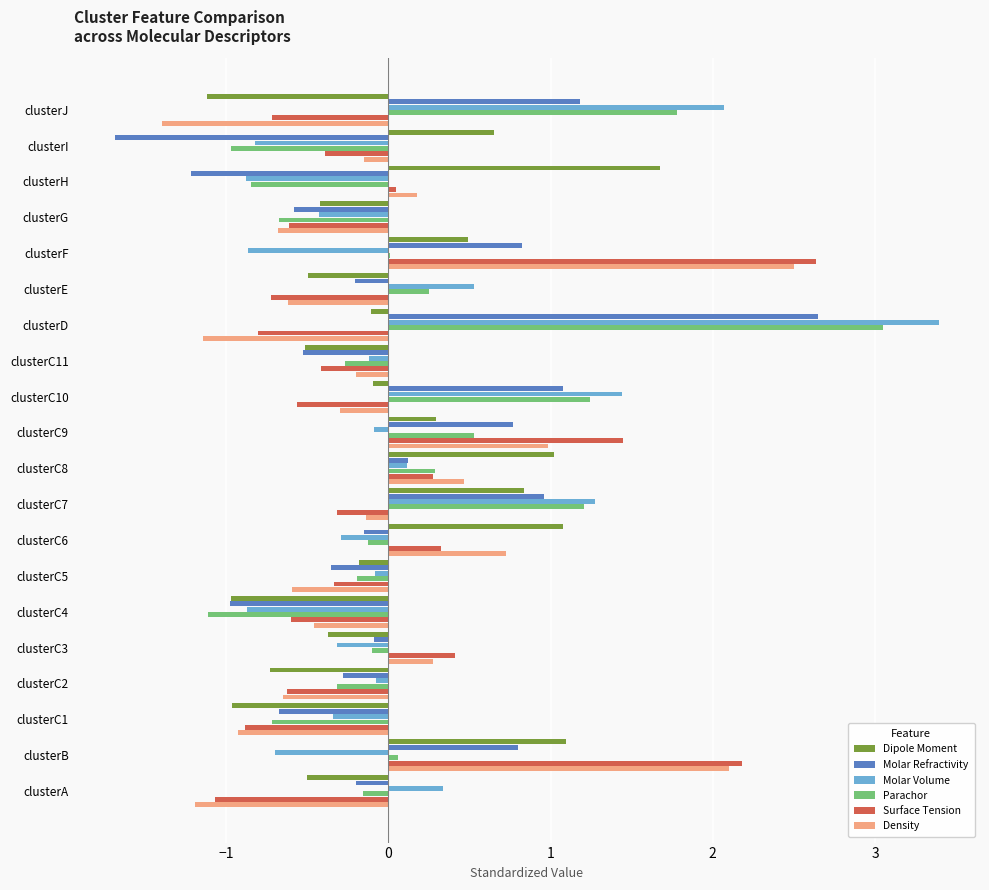

At which category is the sum across all series the highest?

clusterD